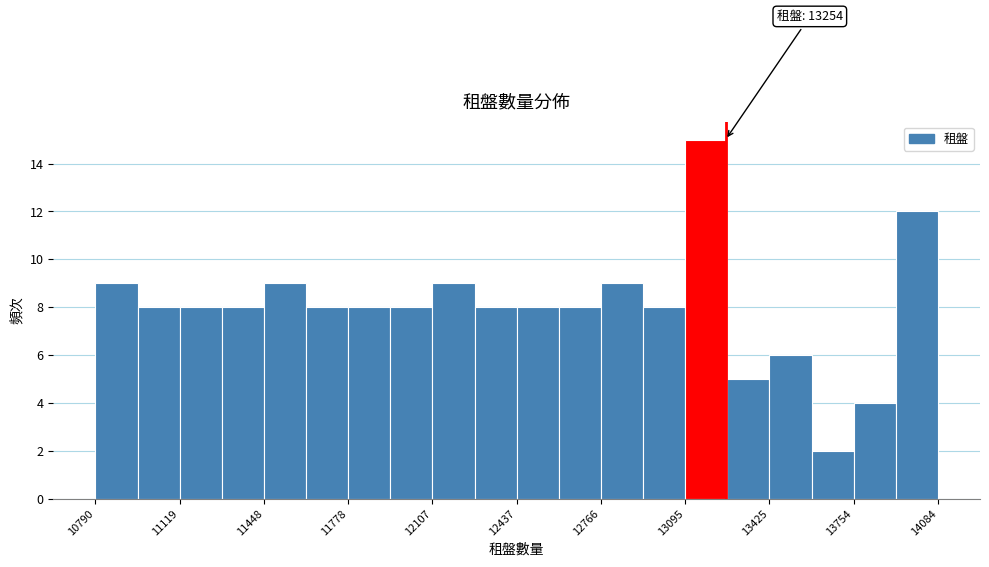

Read against the x-axis, roughly where is the centre of the tallest bar?

13200